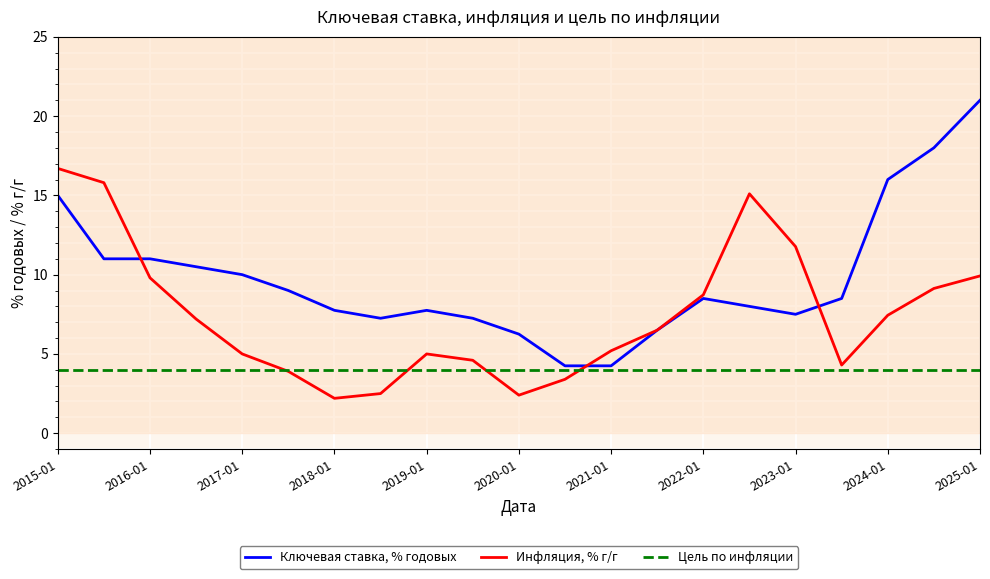

At which label does Цель по инфляции reach its minimum?

2015-01